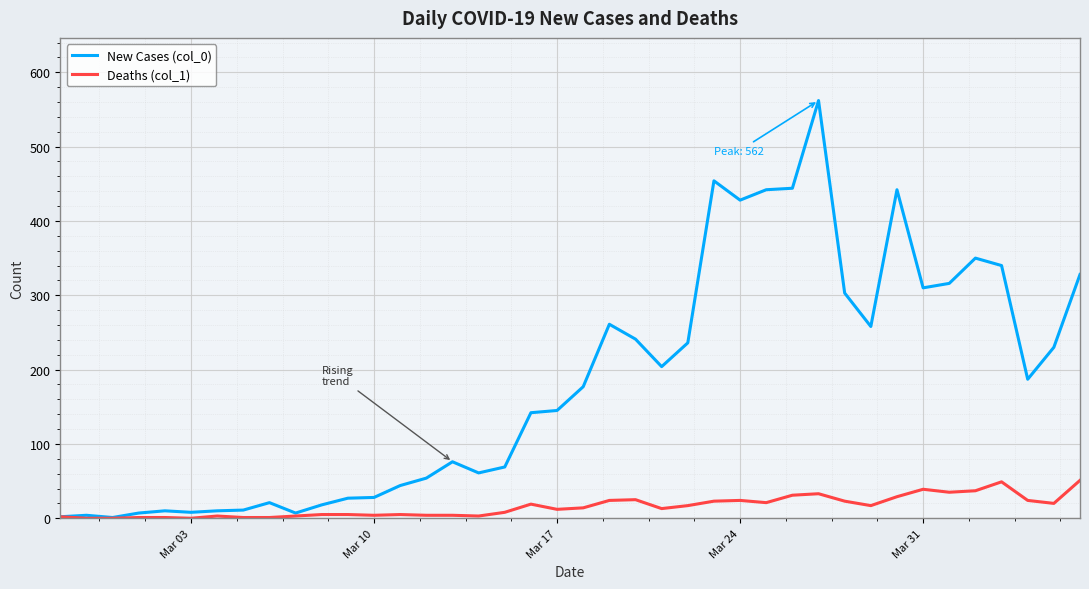

Rank the series by their average value, from lowest to highest.

Deaths (col_1), New Cases (col_0)